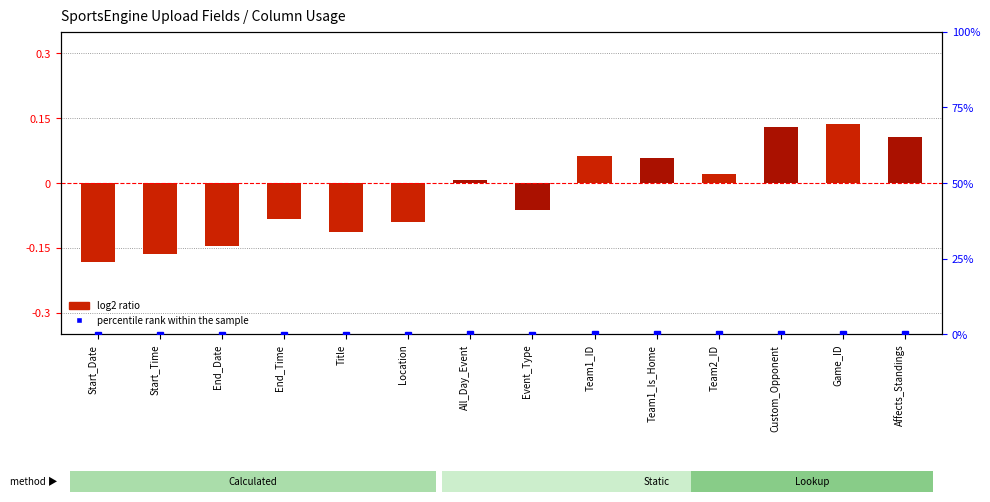

What is the sum of the values at Start_Date and Title?

-0.3